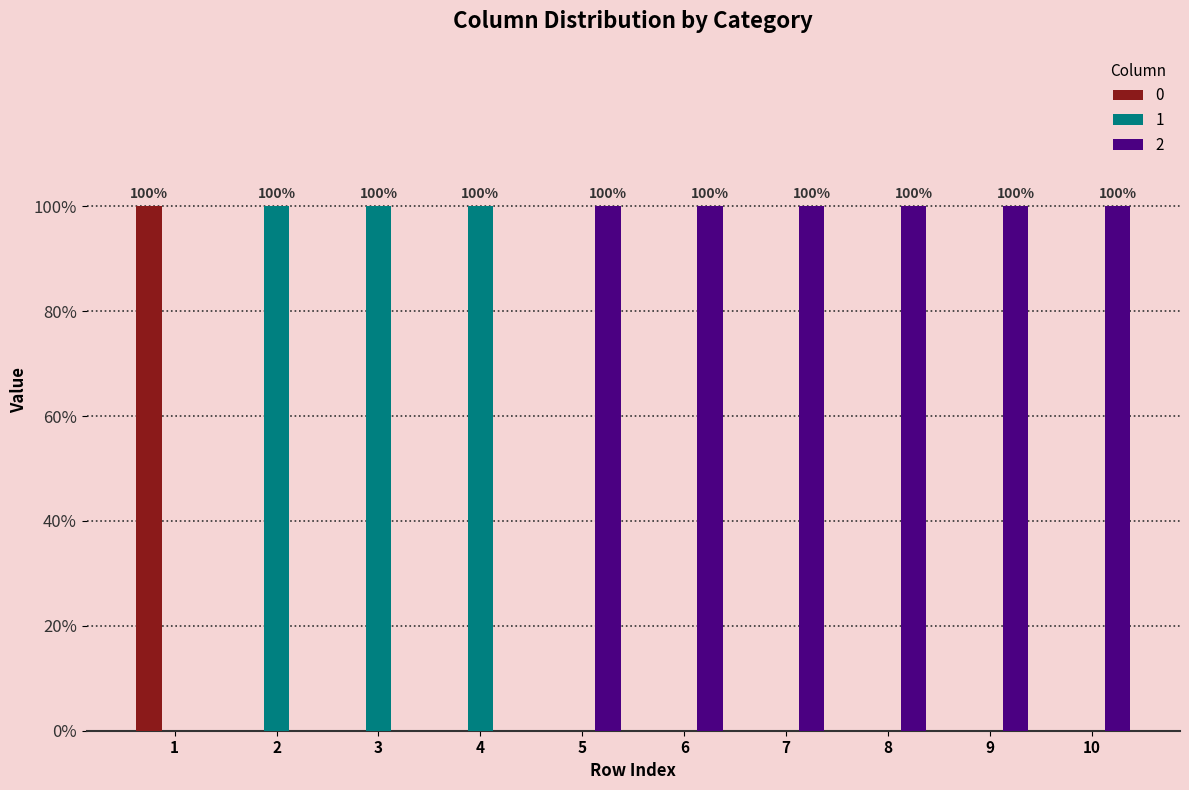

Is it true that 1 equals 1 at 4?

False